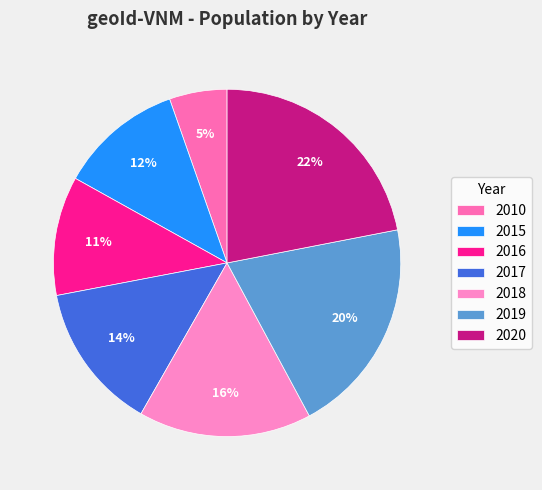

True or false: 2020 accounts for 13% of the total.

False